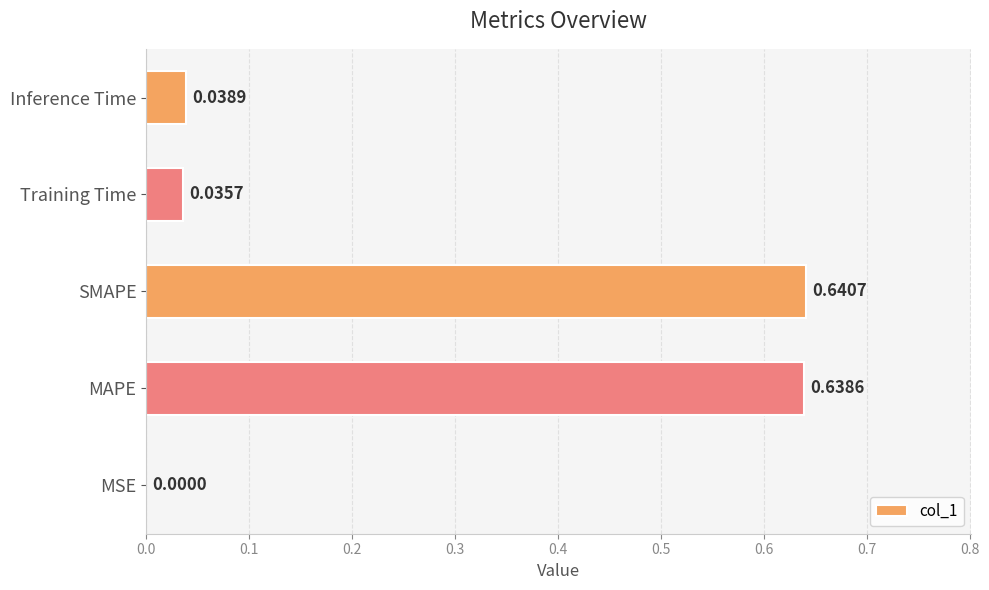

How many categories are shown in the chart?

5